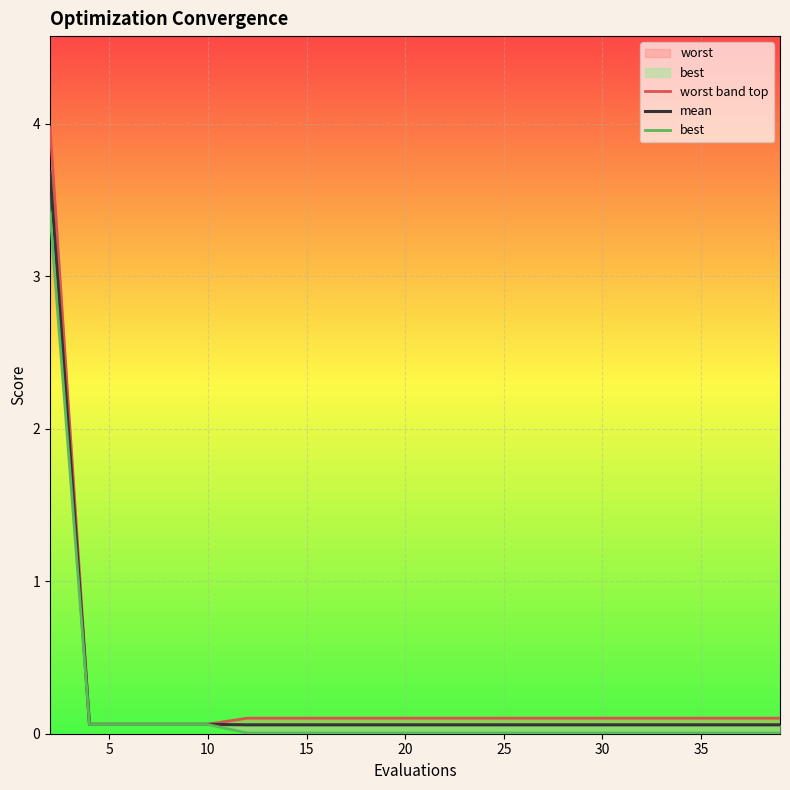

At how many categories does at least one series exceed 3?

1